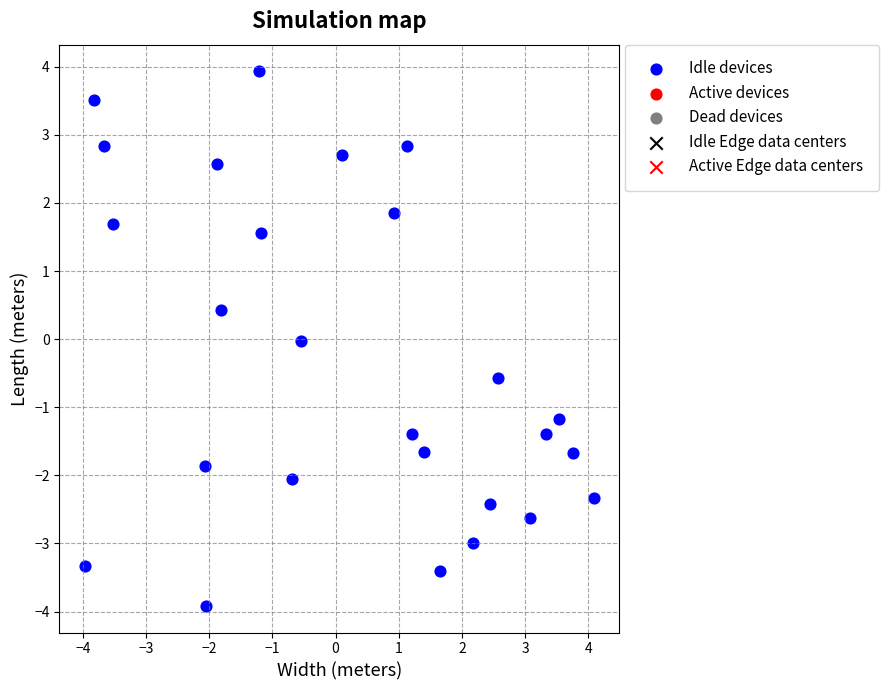

What is the range of Y values (max minus min)?

7.8